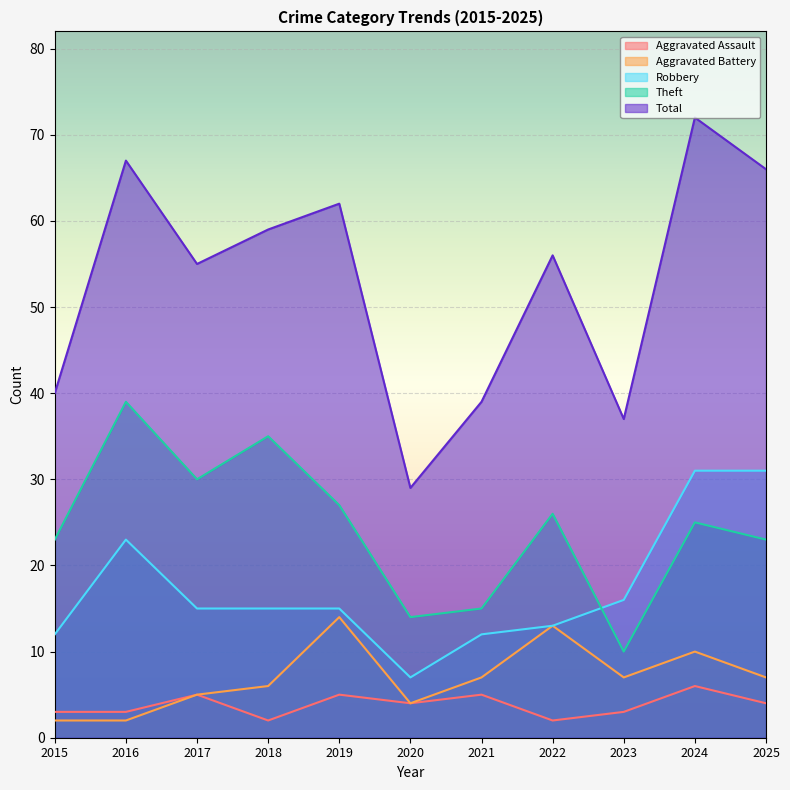

Where is the first local minimum for Robbery?

2020